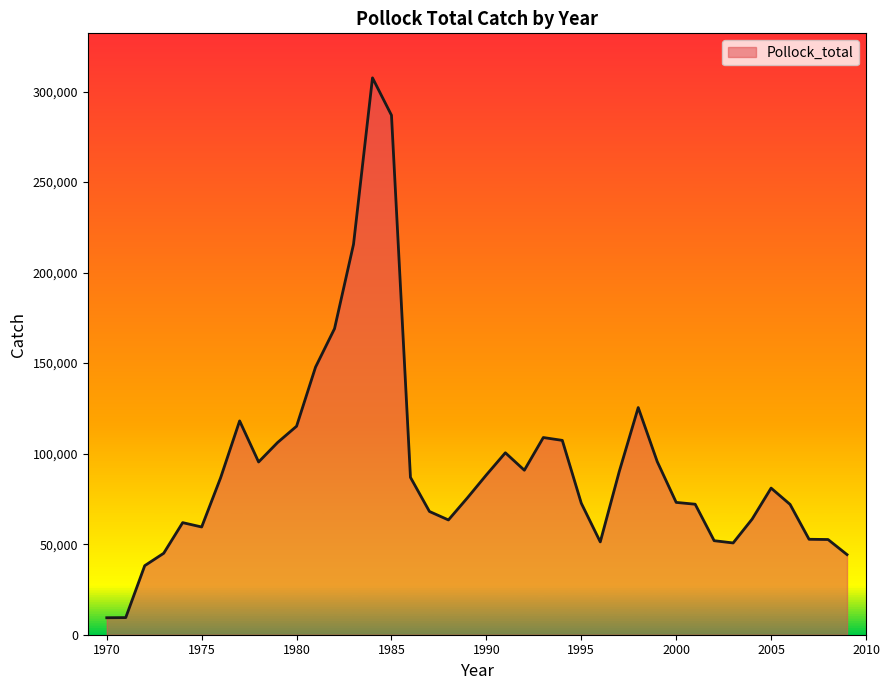

What is the average value?

92772.3